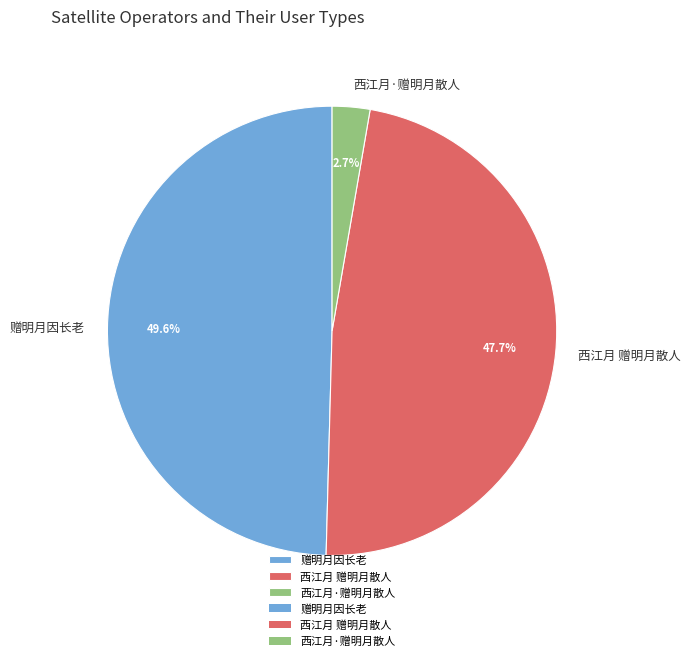

Combined, do 西江月·赠明月散人 and 西江月 赠明月散人 account for over 50%?

Yes